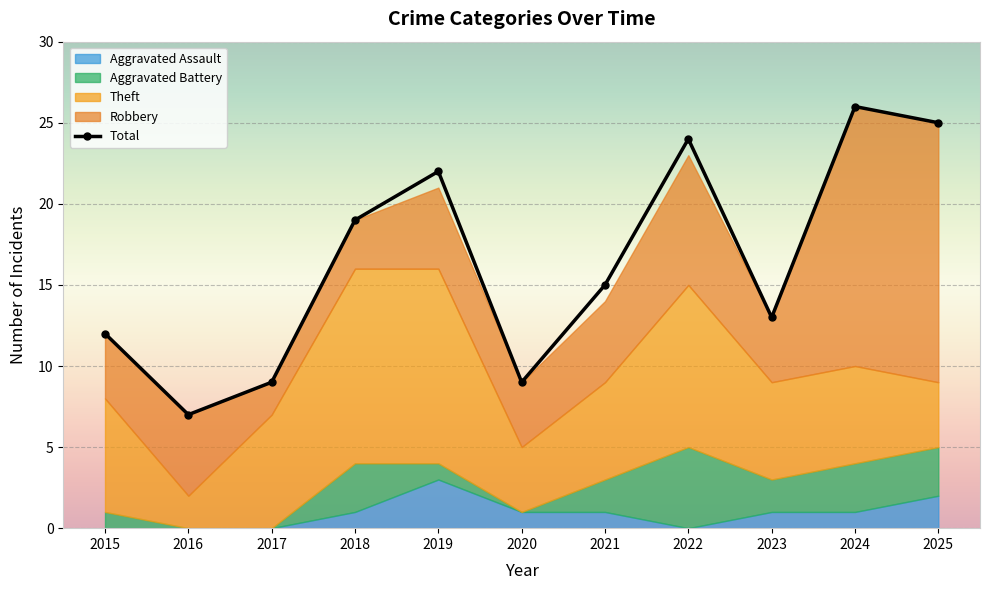

What is the approximate value of Theft at 2020?

4